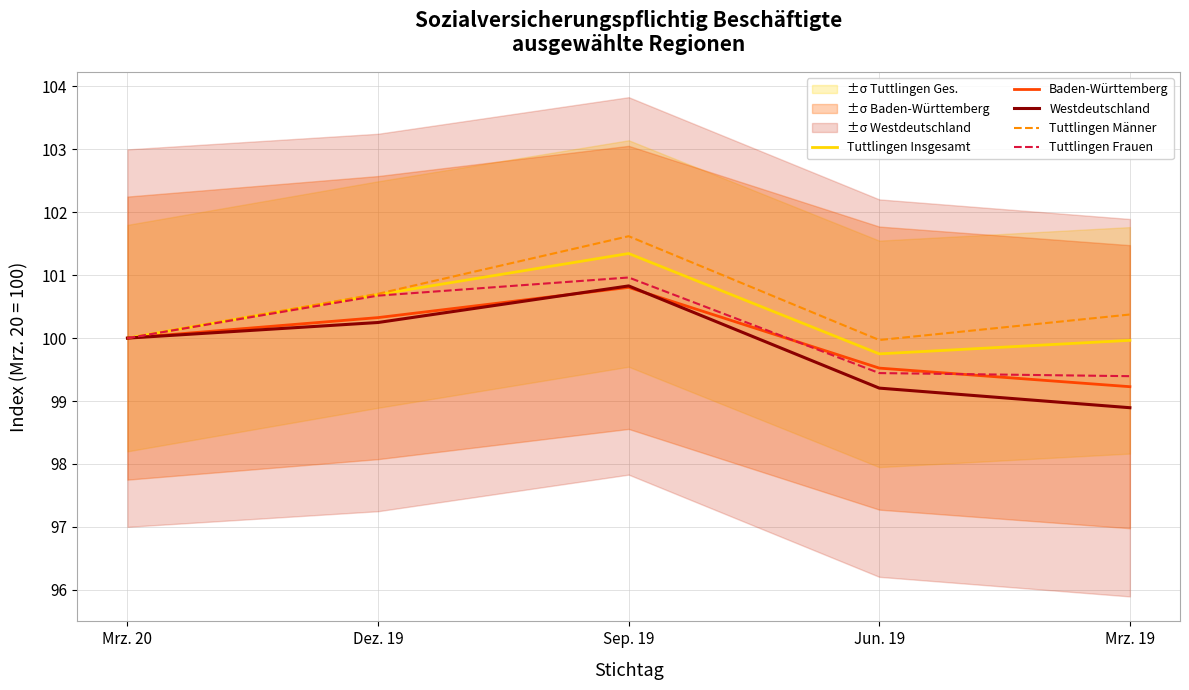

Where is the first local maximum for Tuttlingen Männer?

Sep. 19